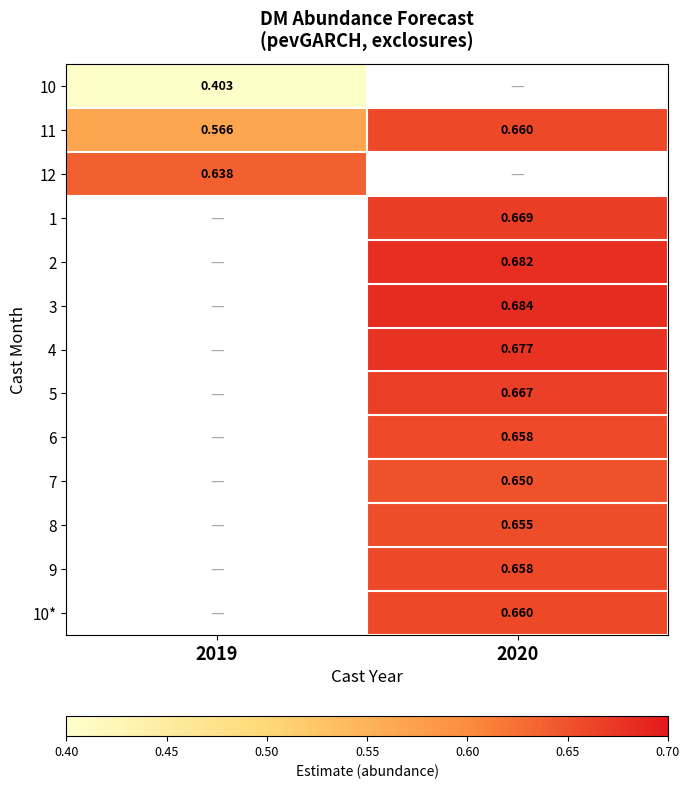

What value does the 10 series have at 2019?

0.4